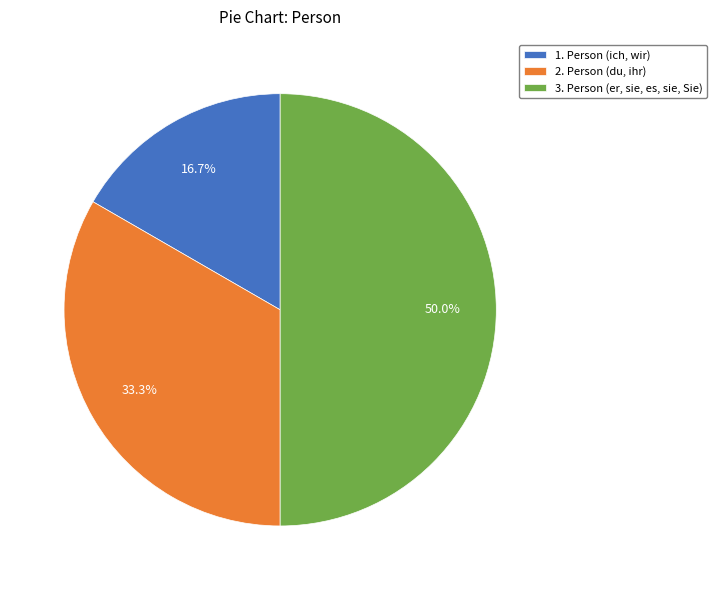

How much of the chart is everything except 3. Person (er, sie, es, sie, Sie)?

50.0%